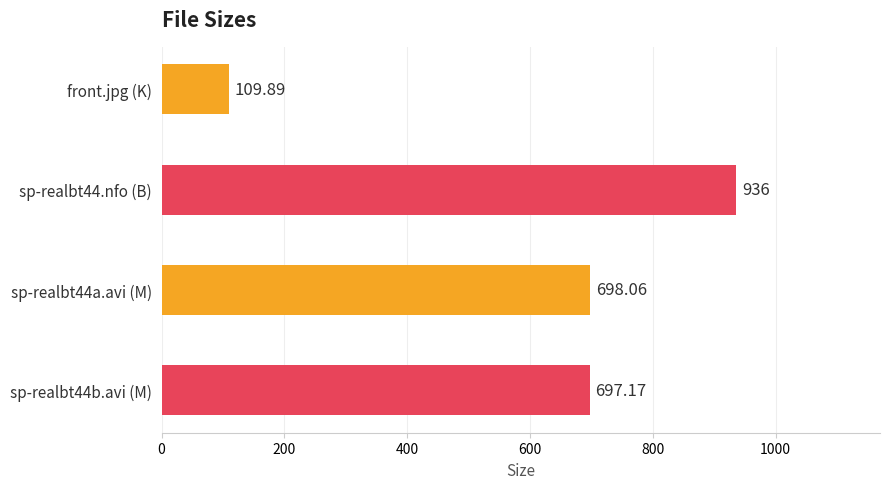

Which label corresponds to the largest value in the chart?

sp-realbt44.nfo (B)